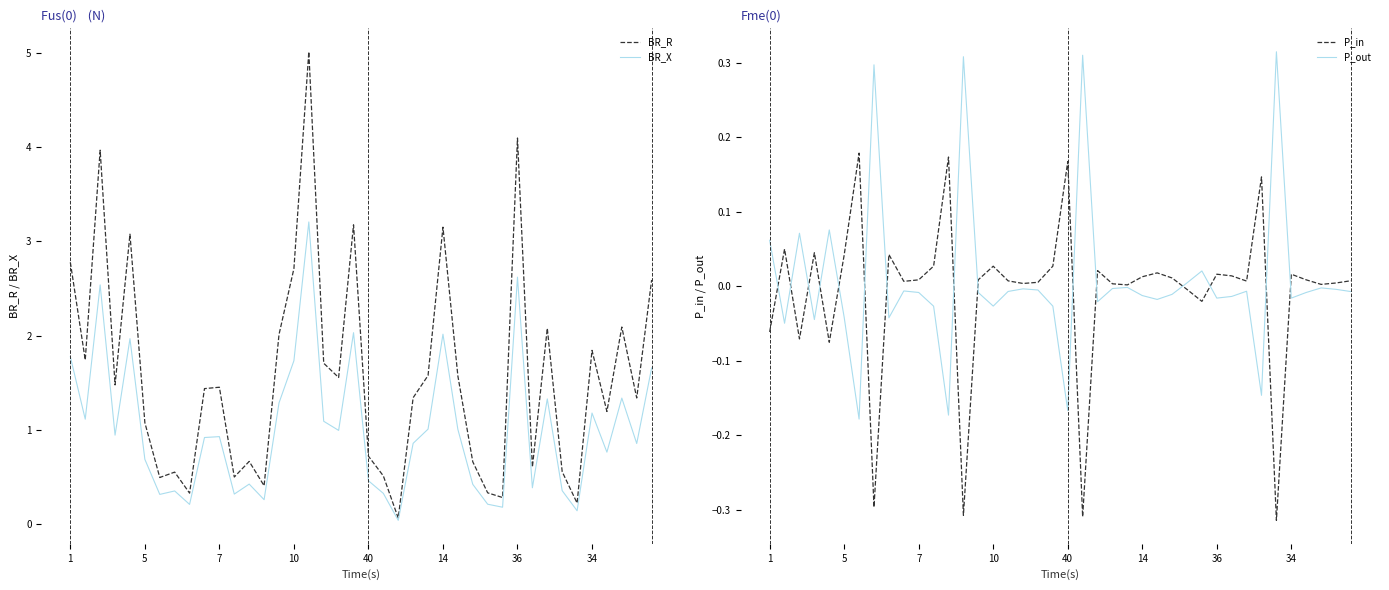

What are all the series names shown in the legend?

BR_R, BR_X, P_in, P_out